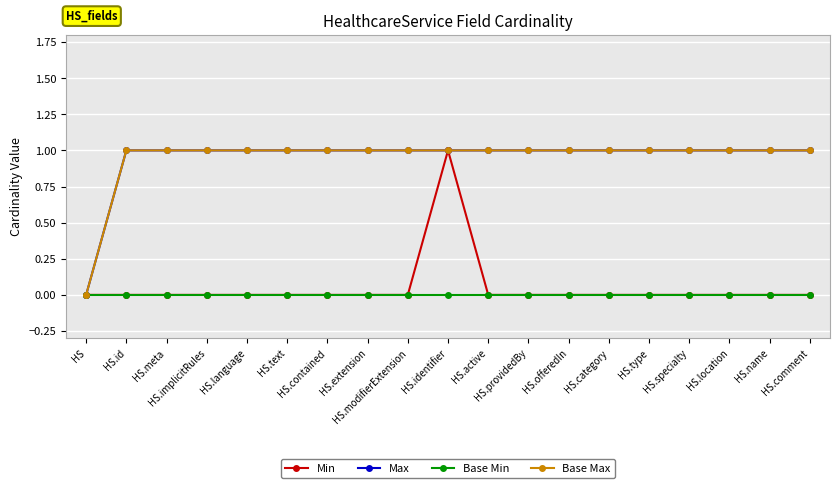

What is the spread (max minus min) of values at HS.identifier?

1